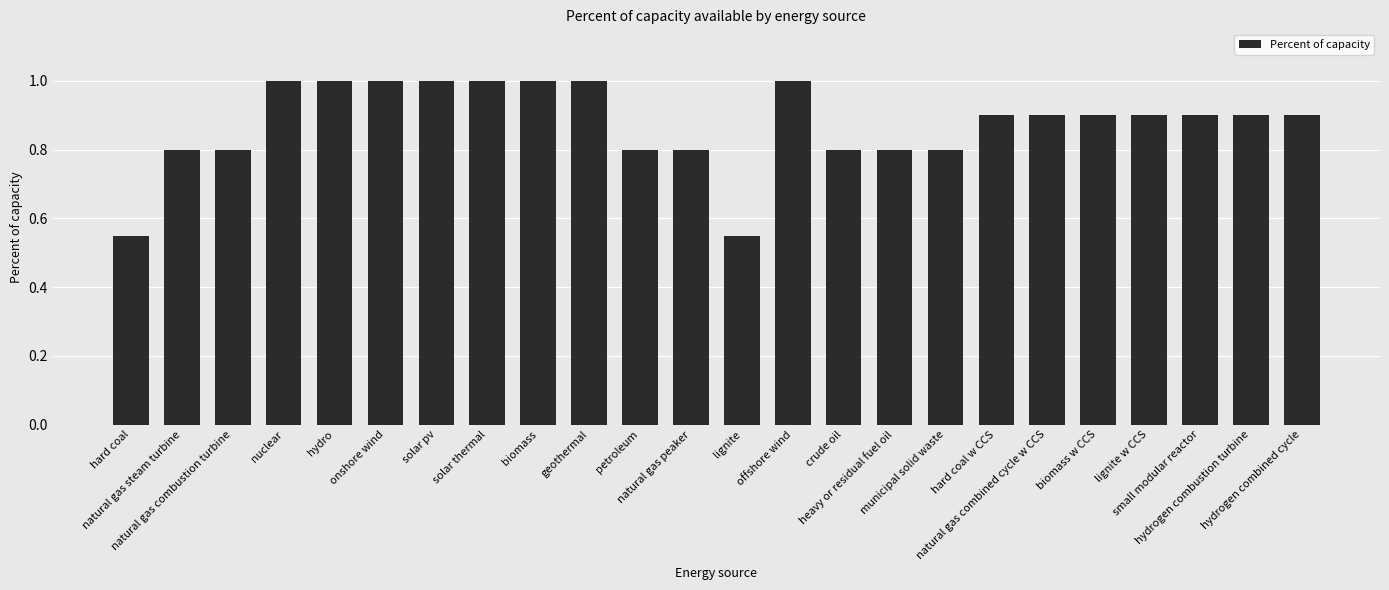

What is the average value?

0.9